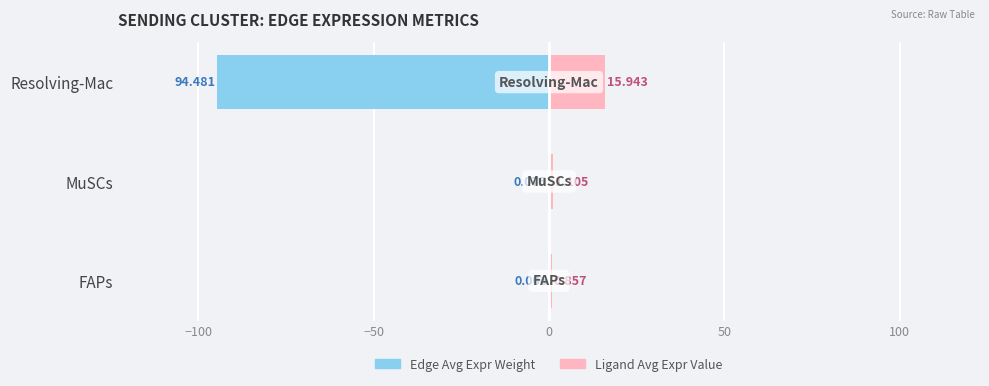

Reading right to left, transcribe all the data shown in this chart.

Edge Avg Expr Weight: -94.5	-0.1	-0.0
Ligand Avg Expr Value: 15.9	1.1	0.9